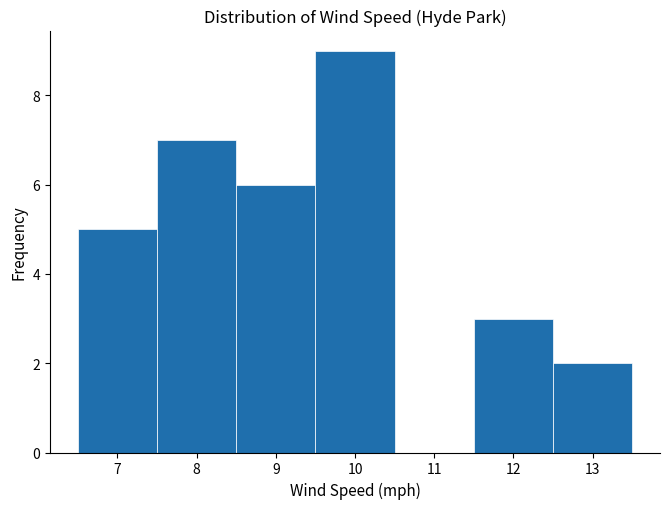

What is the height of the bar covering 9.5 to 10.5 on the x-axis? The values are not printed on the chart, so give them approximately, as read against the axis.

9